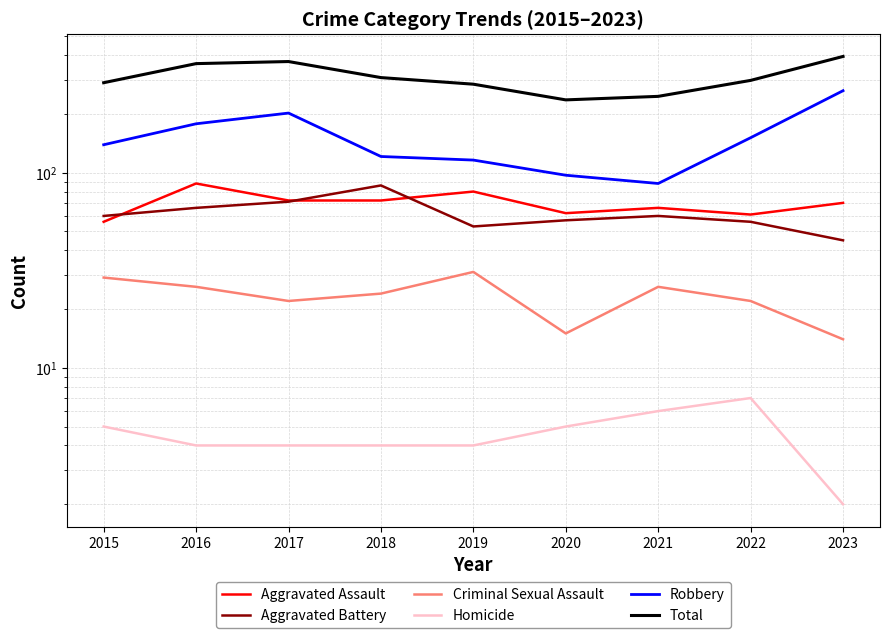

Reading left to right, transcribe all the data shown in this chart.

Aggravated Assault: 56	88	72	72	80	62	66	61	70
Aggravated Battery: 60	66	71	86	53	57	60	56	45
Criminal Sexual Assault: 29	26	22	24	31	15	26	22	14
Homicide: 5	4	4	4	4	5	6	7	2
Robbery: 139	178	202	121	116	97	88	151	263
Total: 289	362	371	307	284	236	246	297	394